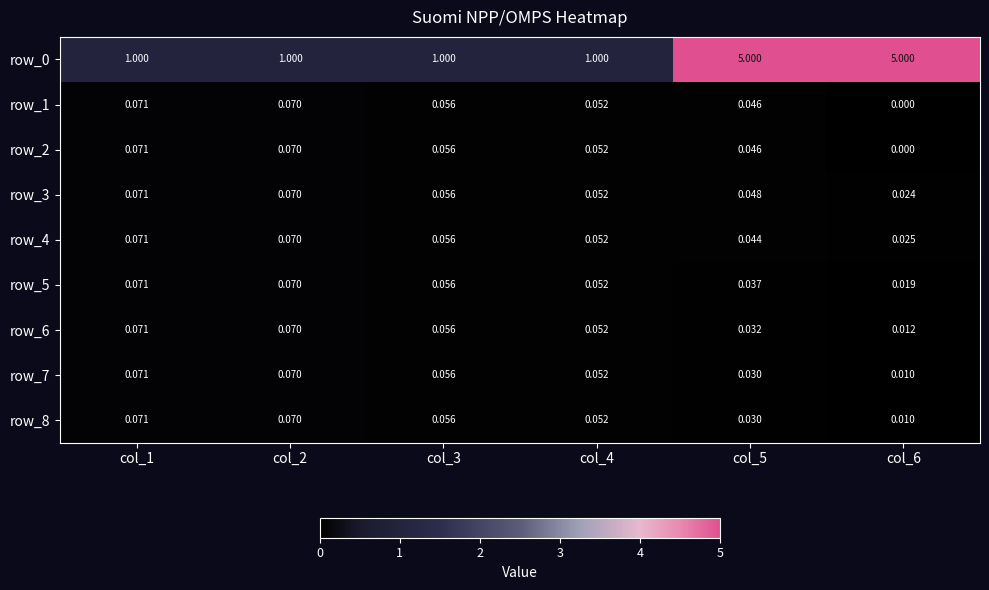

Is the value of row_3 at col_6 greater than the value of row_6 at col_5?

No